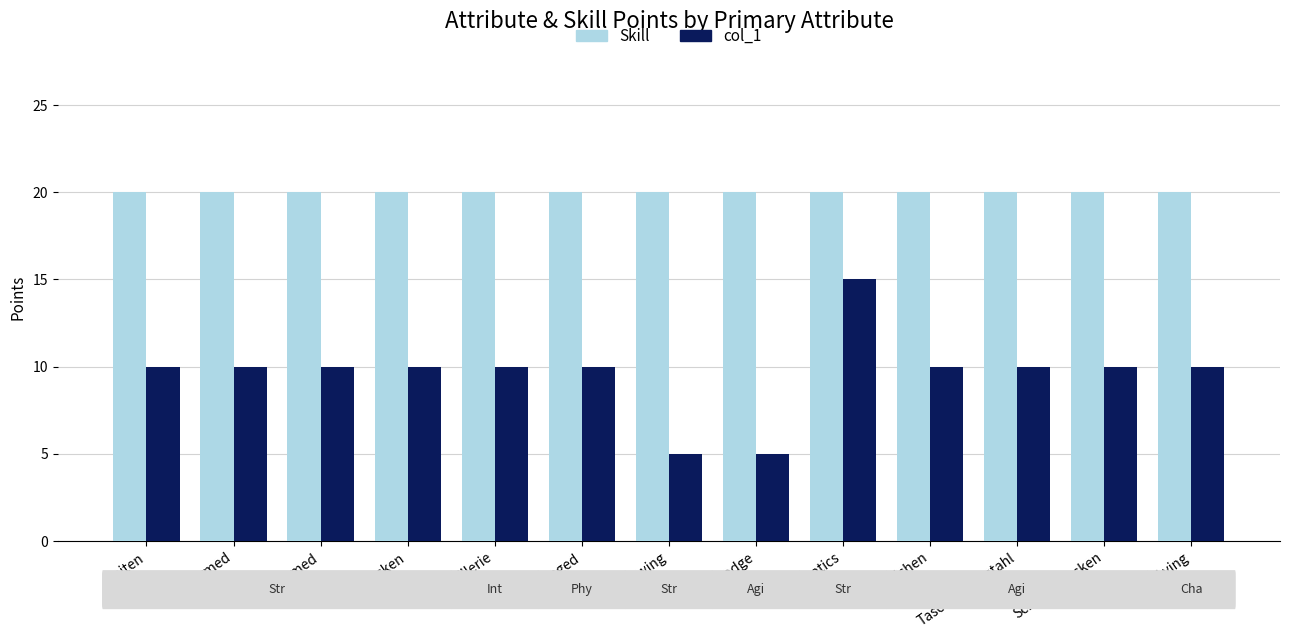

At which label does Skill reach its peak?

Reiten